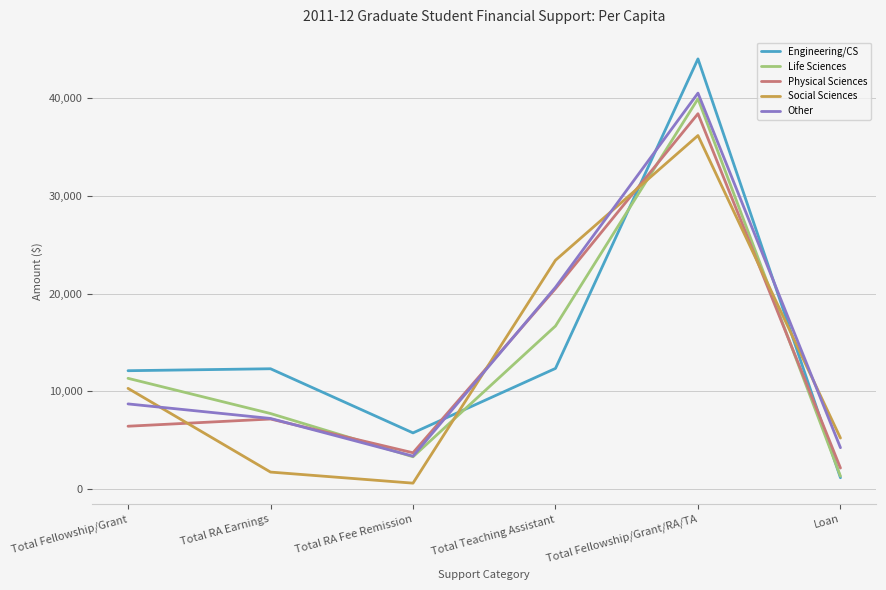

Which series ends up on top after the final intersection of Engineering/CS and Other?

Other